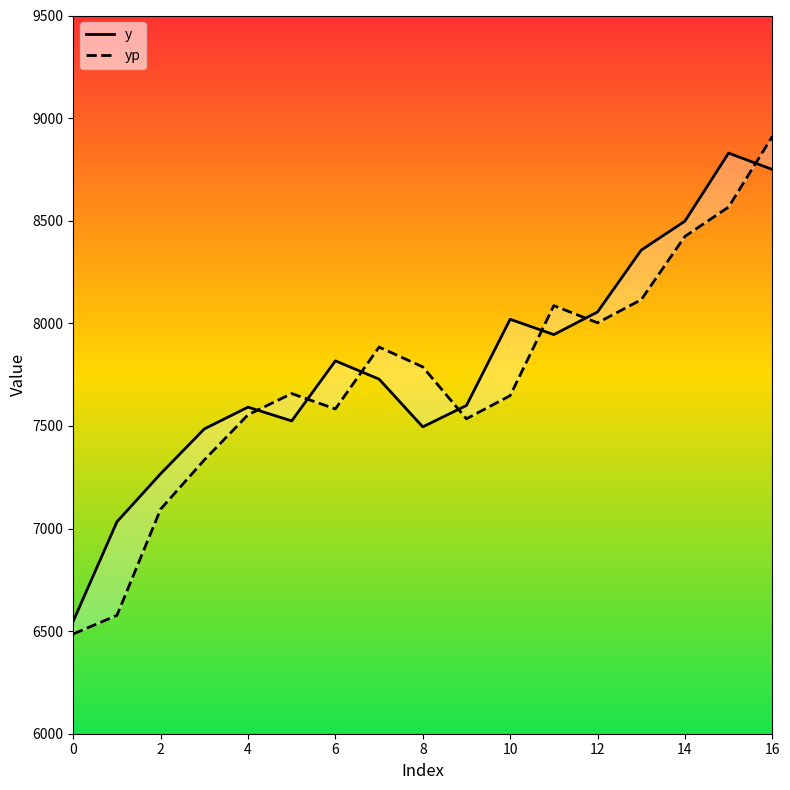

Between 10 and 4, which is larger?

10